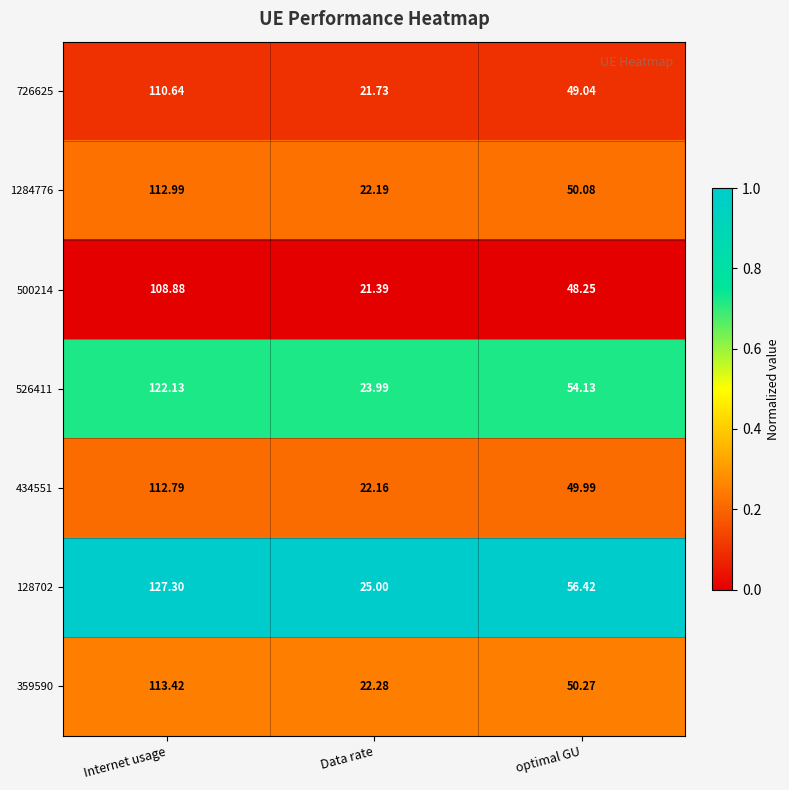

At which category is the sum across all series the highest?

Internet usage